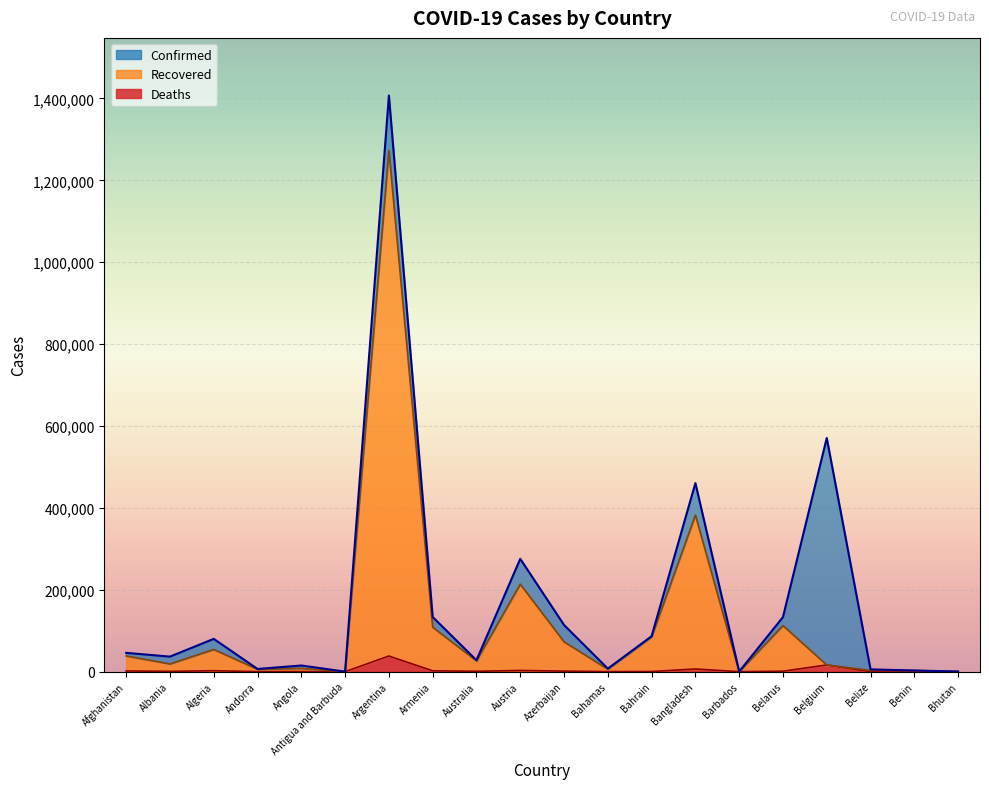

Which has a higher value, Antigua and Barbuda or Belarus?

Belarus